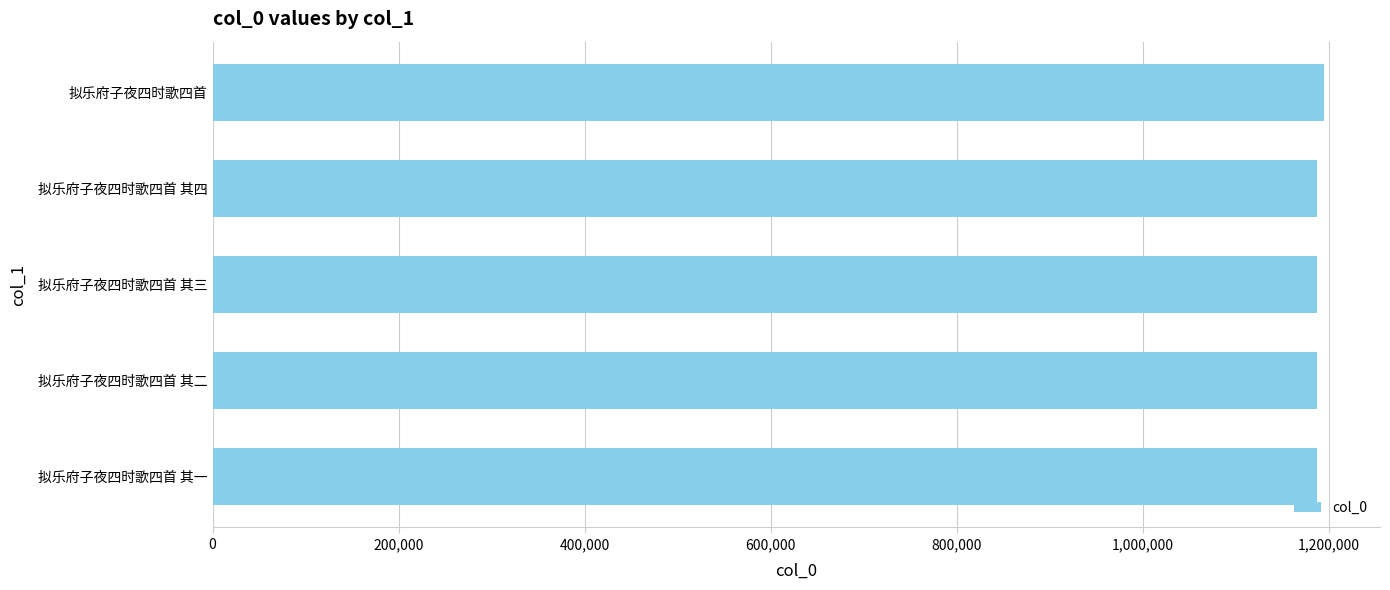

What is the ratio of the value at 拟乐府子夜四时歌四首 其四 to the value at 拟乐府子夜四时歌四首 其一?

1.0